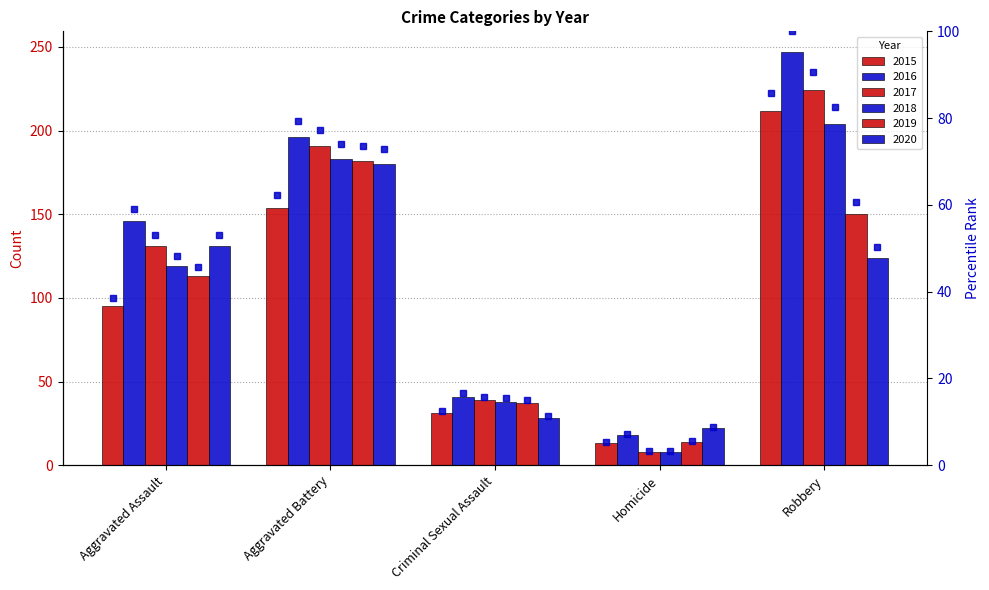

At which category does the chart reach its peak across all series?

Robbery